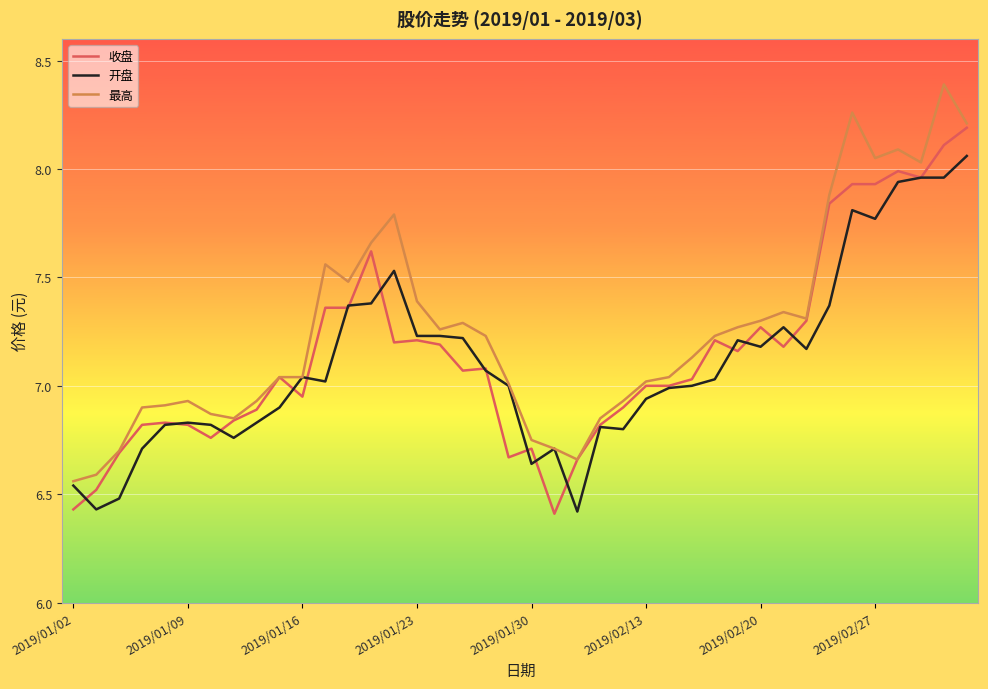

What is the maximum value for 最高?

8.4